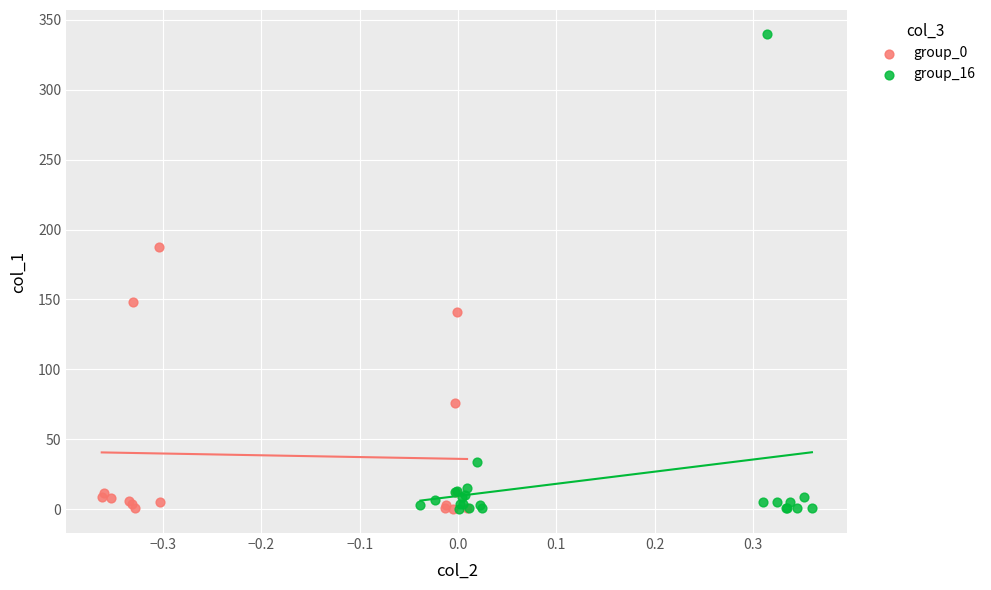

Which series has the largest Y range (max minus min)?

group_16